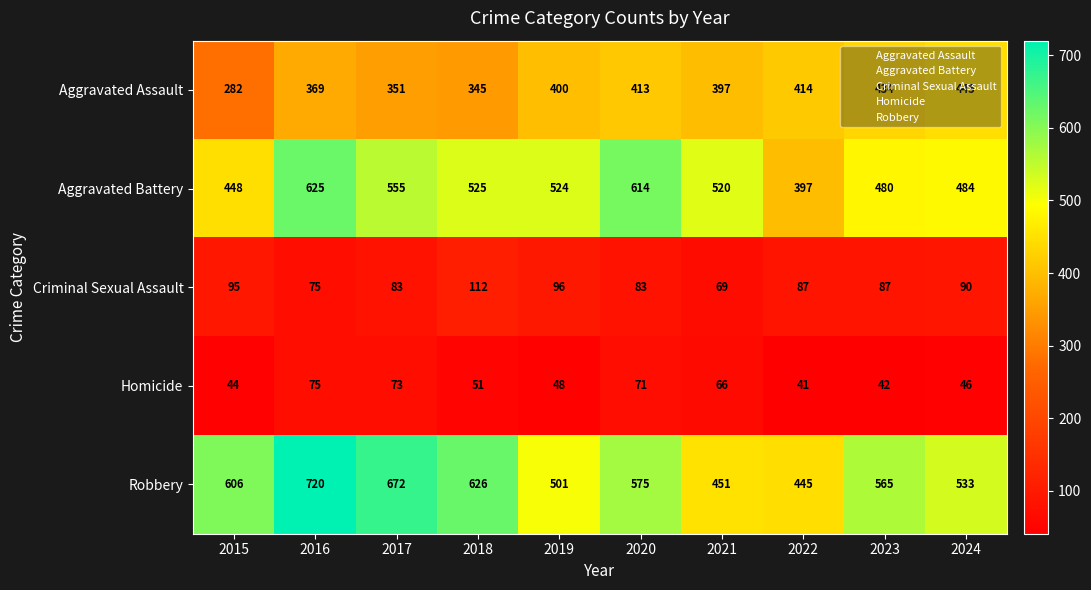

Which series has the largest total across all categories?

Robbery